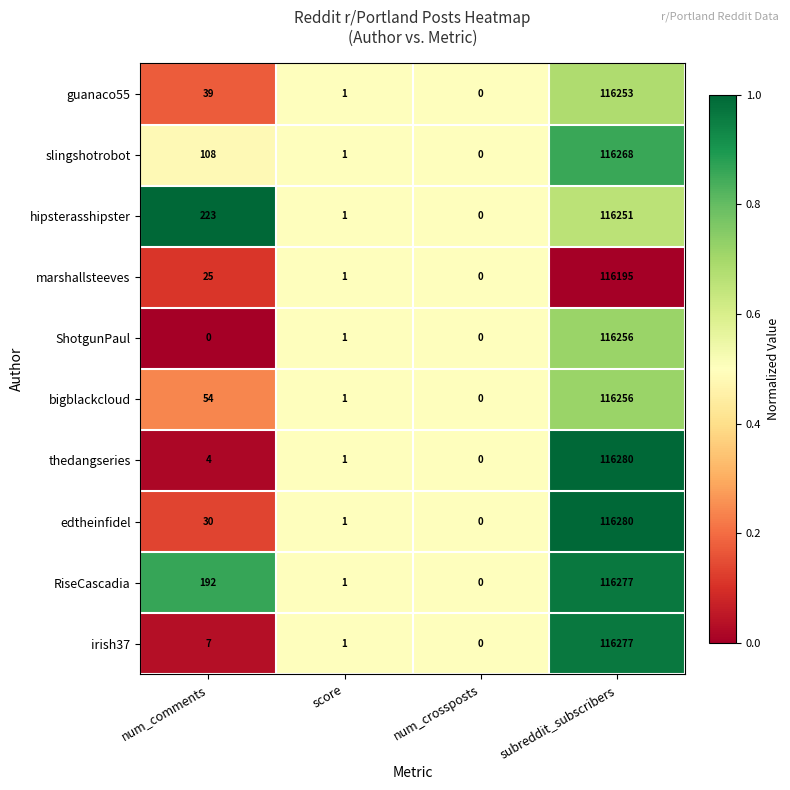

What is the average value of the marshallsteeves series?

29055